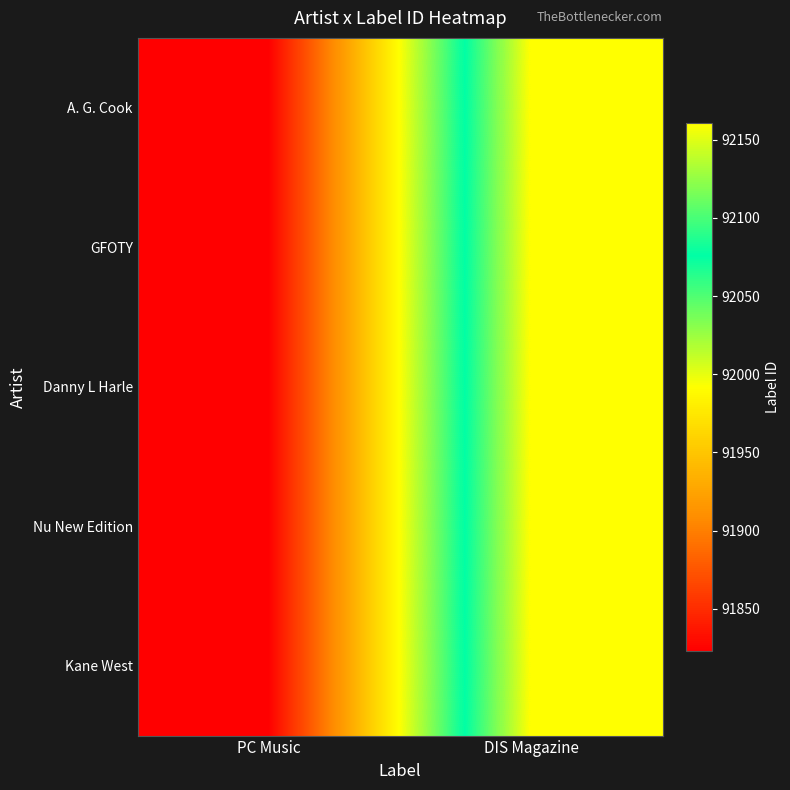

Which series has the largest total across all categories?

A. G. Cook